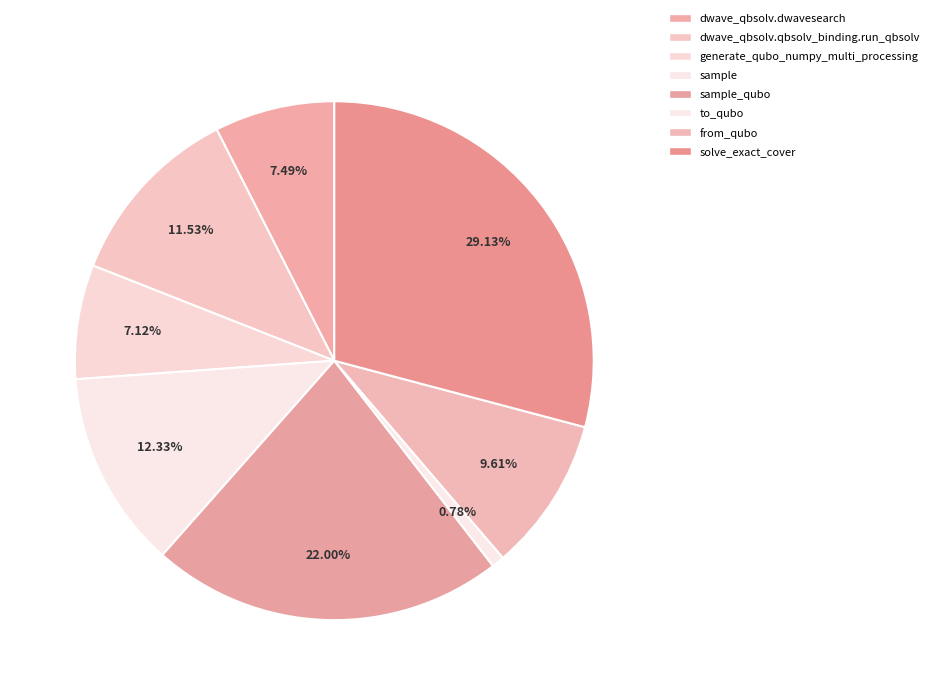

Count the number of slices in the pie.

8